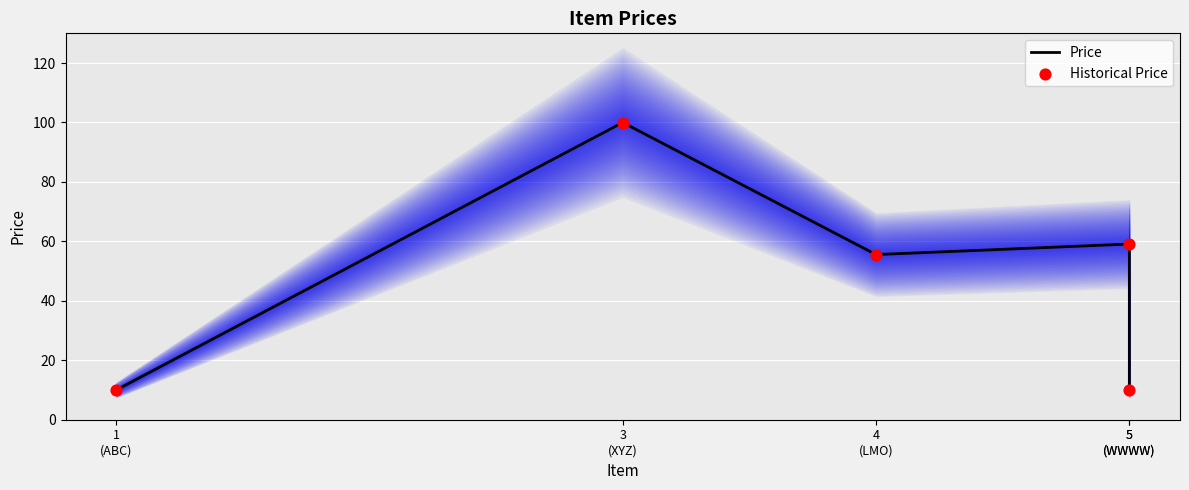

At how many categories does at least one series exceed 65?

1